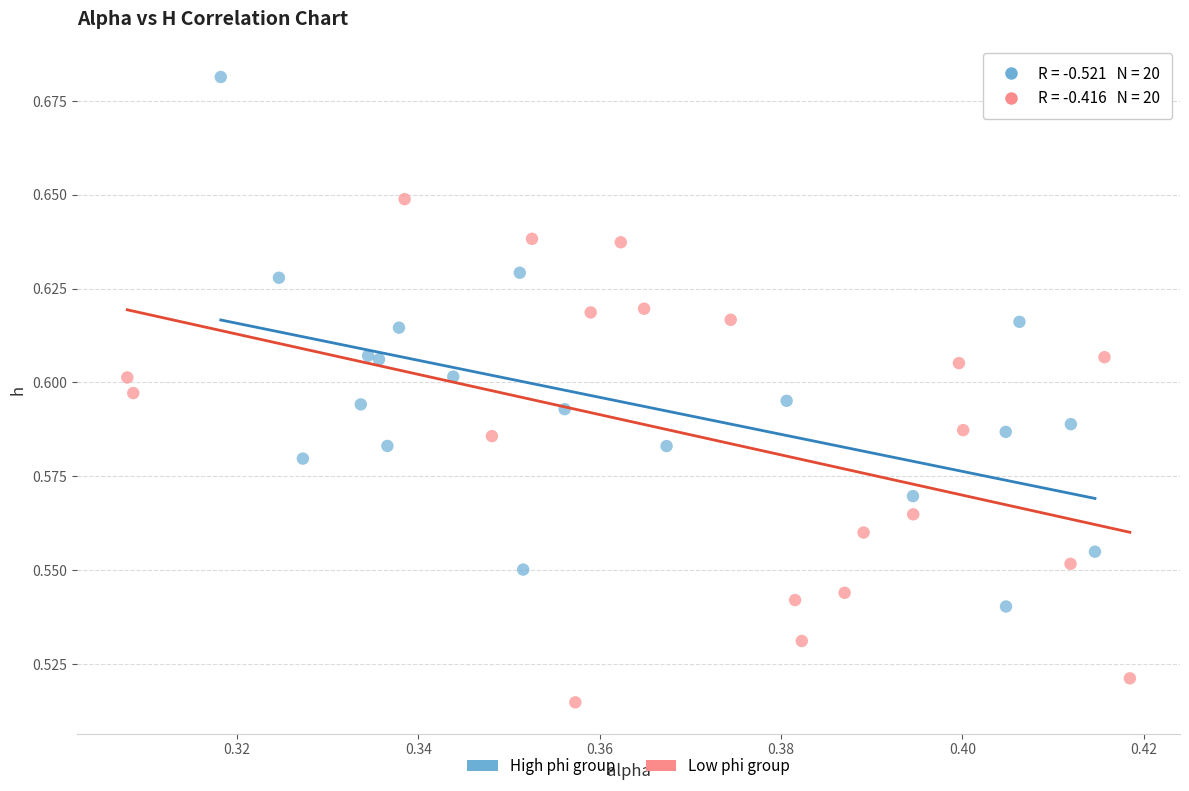

Which series contains the highest Y value?

High phi group